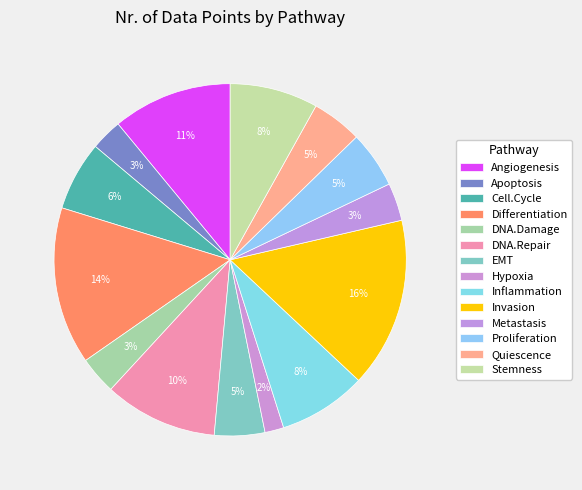

To the nearest percent, what portion does Inflammation represent?

8%